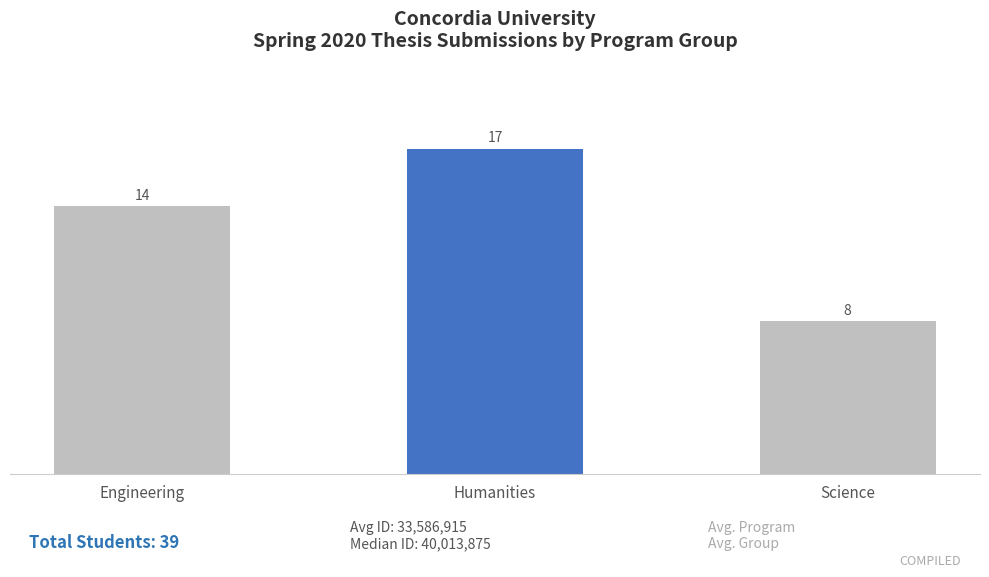

Reading left to right, transcribe all the data shown in this chart.

Engineering=14	Humanities=17	Science=8